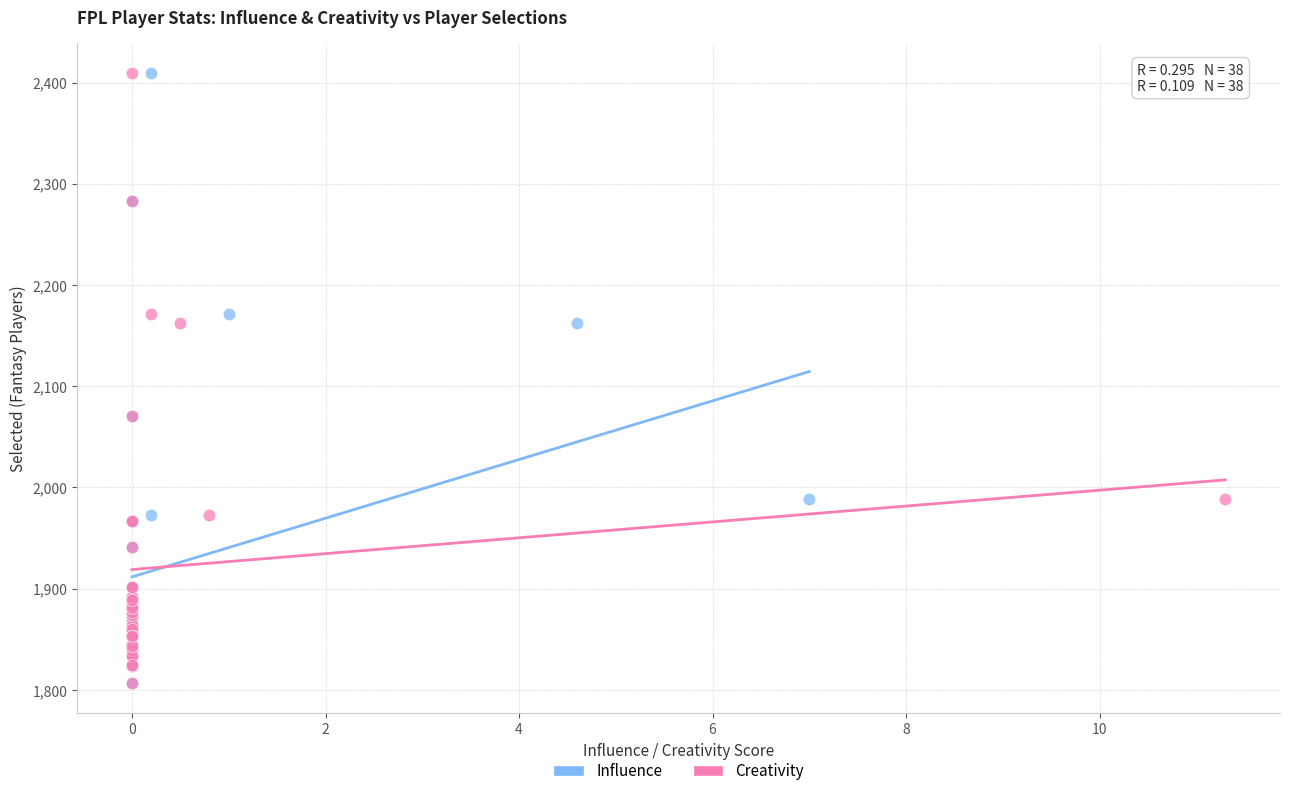

What are all the series names shown in the legend?

Influence, Creativity